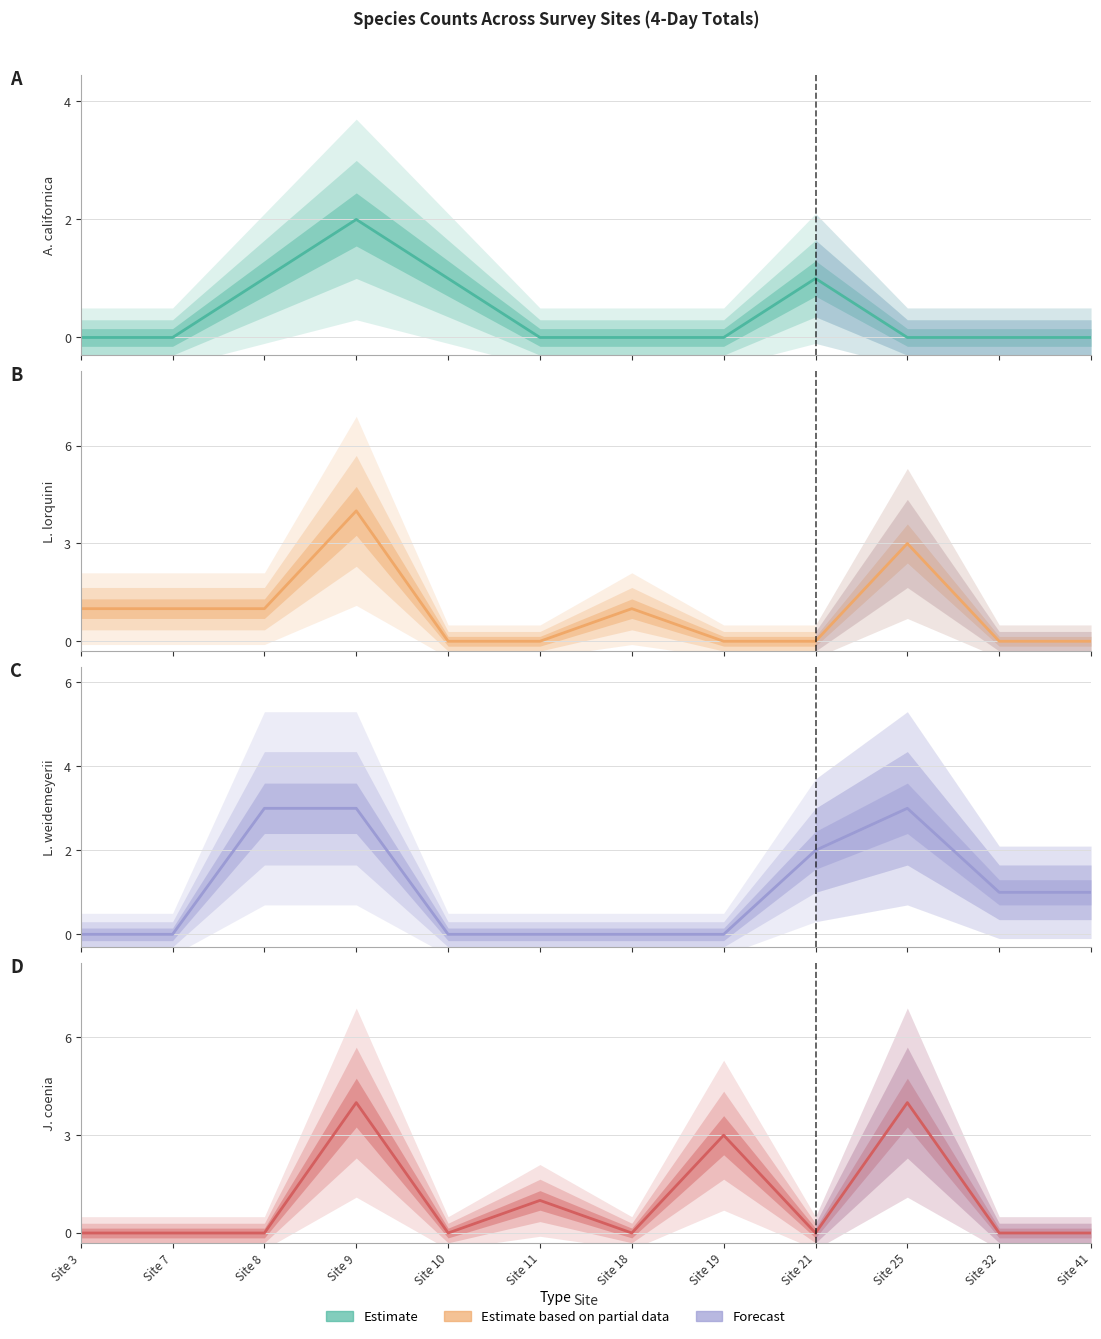

Between Site 41 and Site 10, which is larger?

Site 10